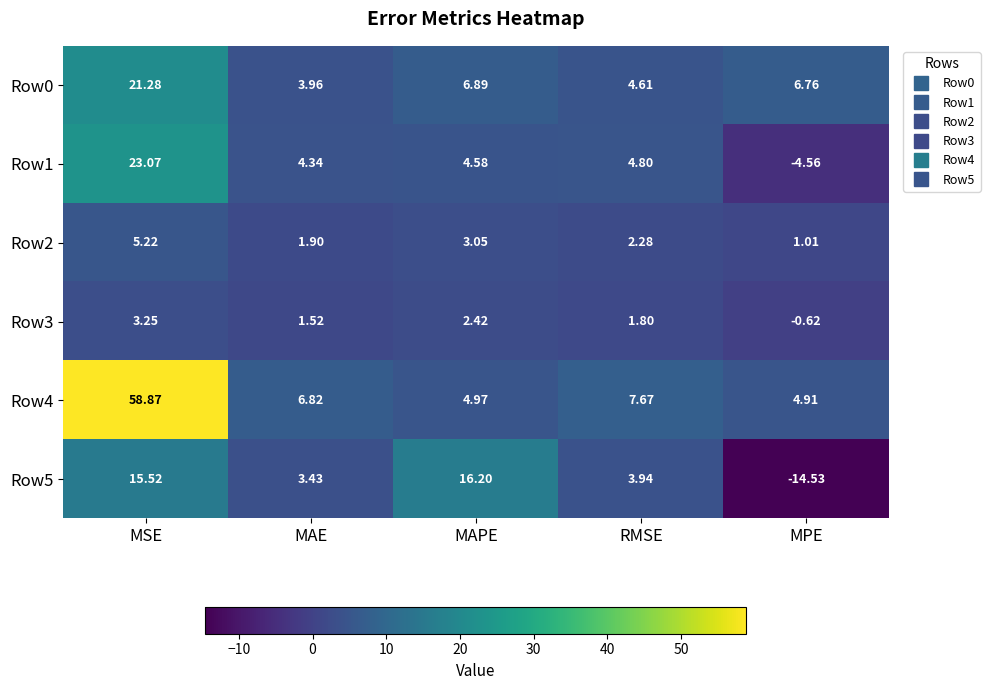

List the labels in order of Row1 value, largest first.

MSE, RMSE, MAPE, MAE, MPE